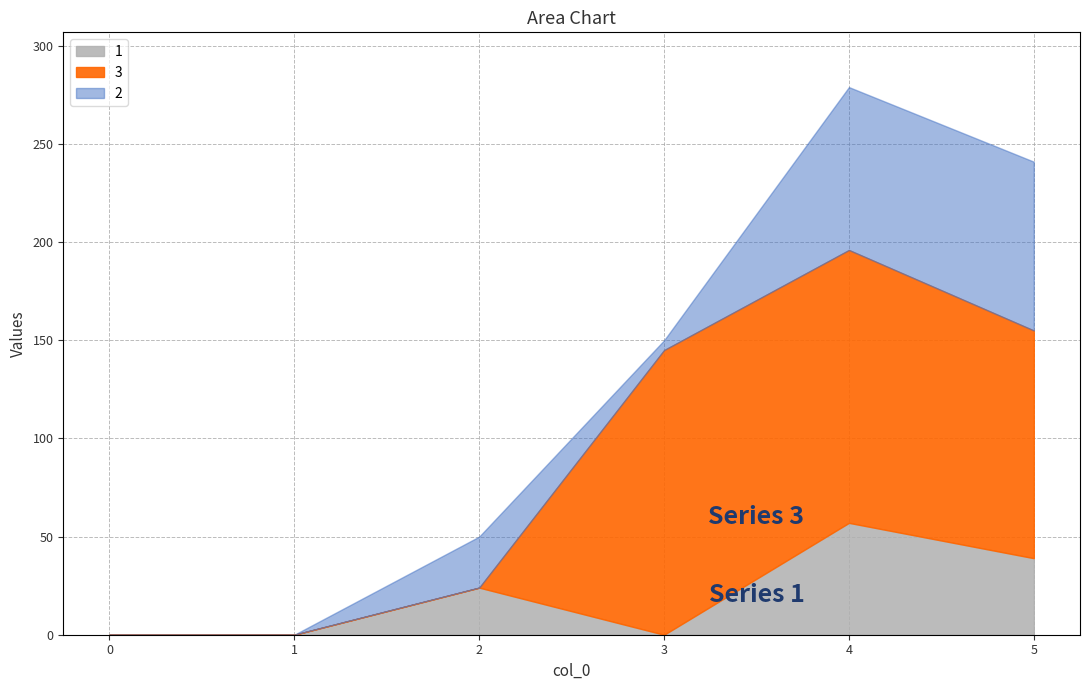

At which category does 1 reach its first local peak?

2